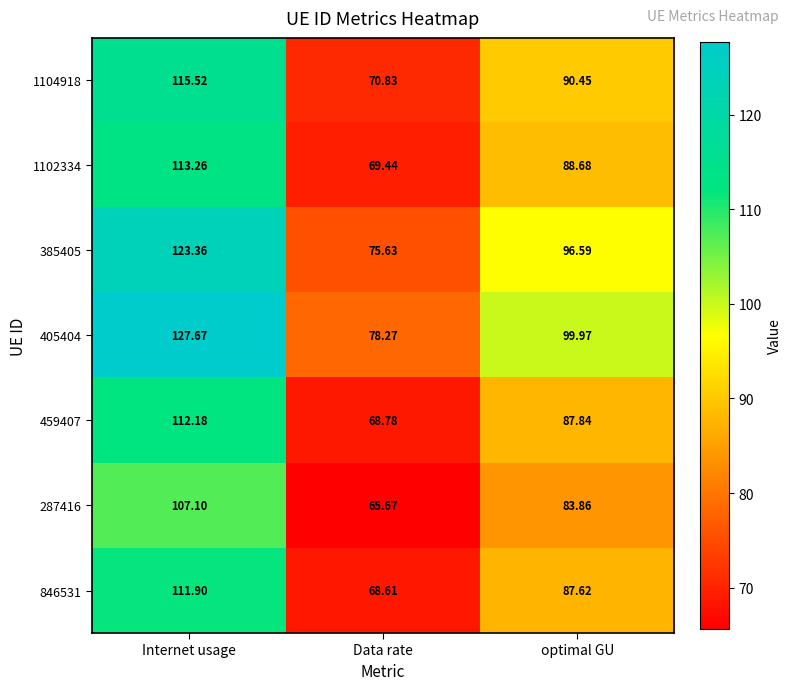

What is the spread (max minus min) of values at Data rate?

12.6